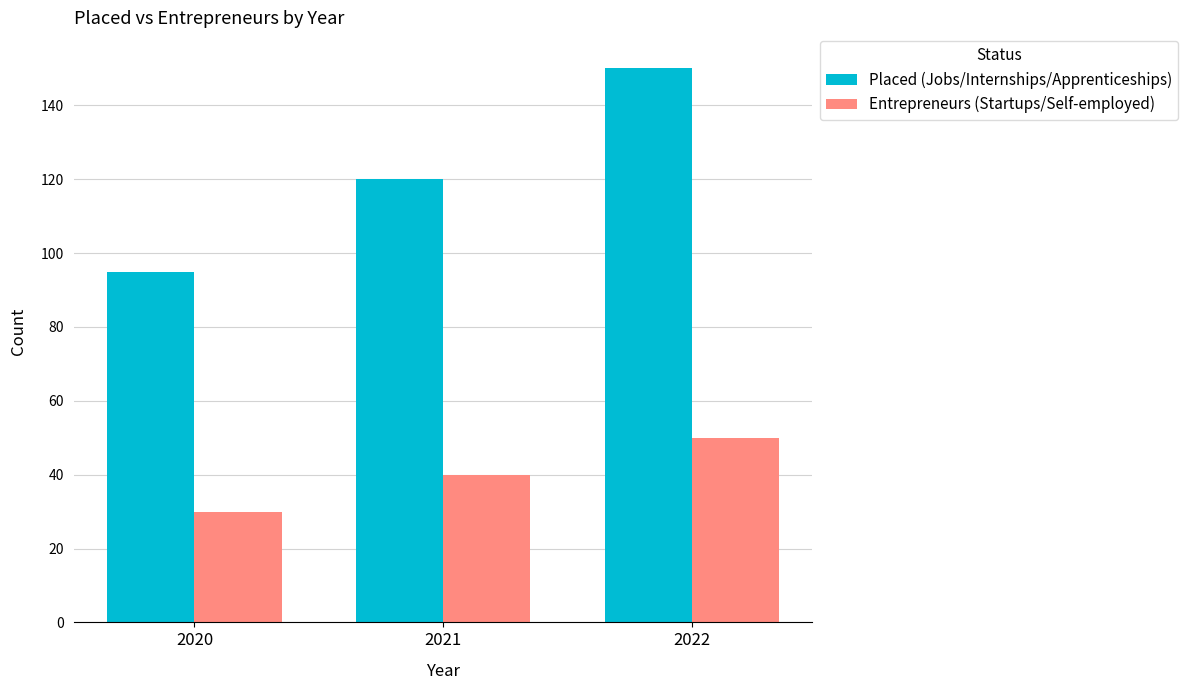

The value of Entrepreneurs (Startups/Self-employed) at 2021 is 15. True or false?

False